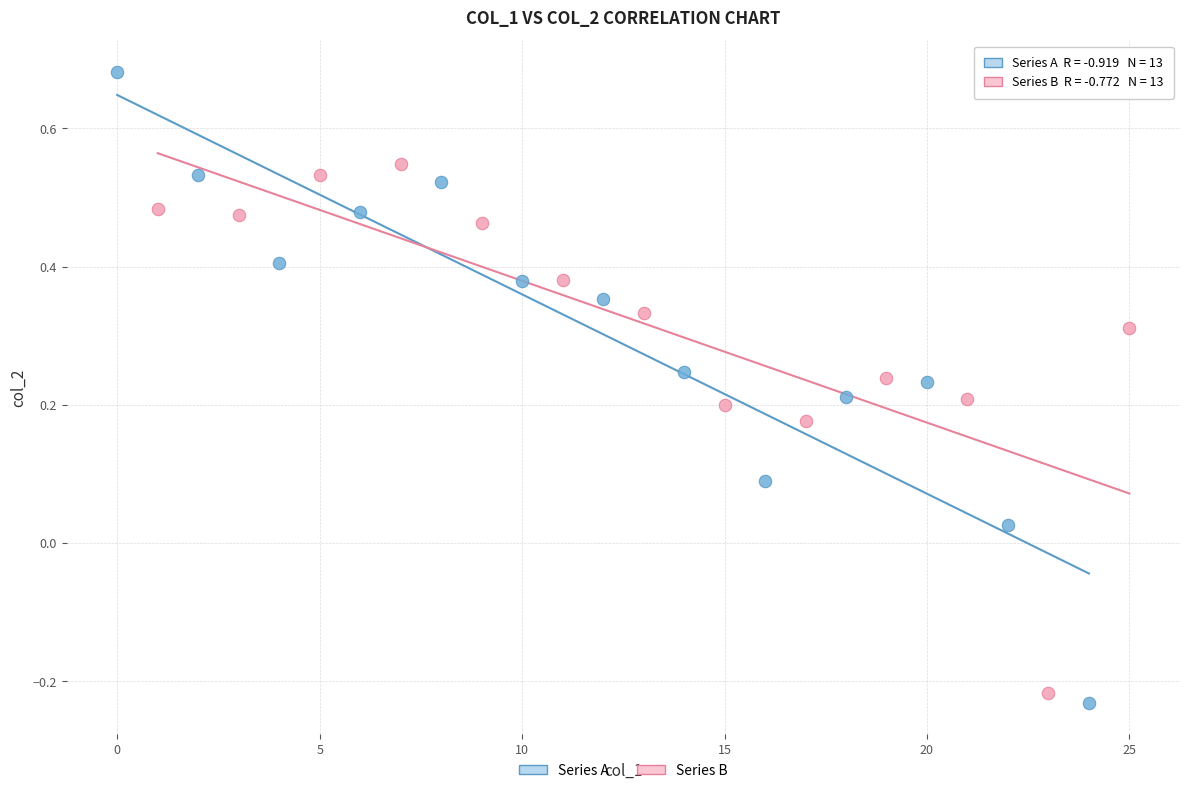

Which series reaches the maximum Y coordinate?

Series A